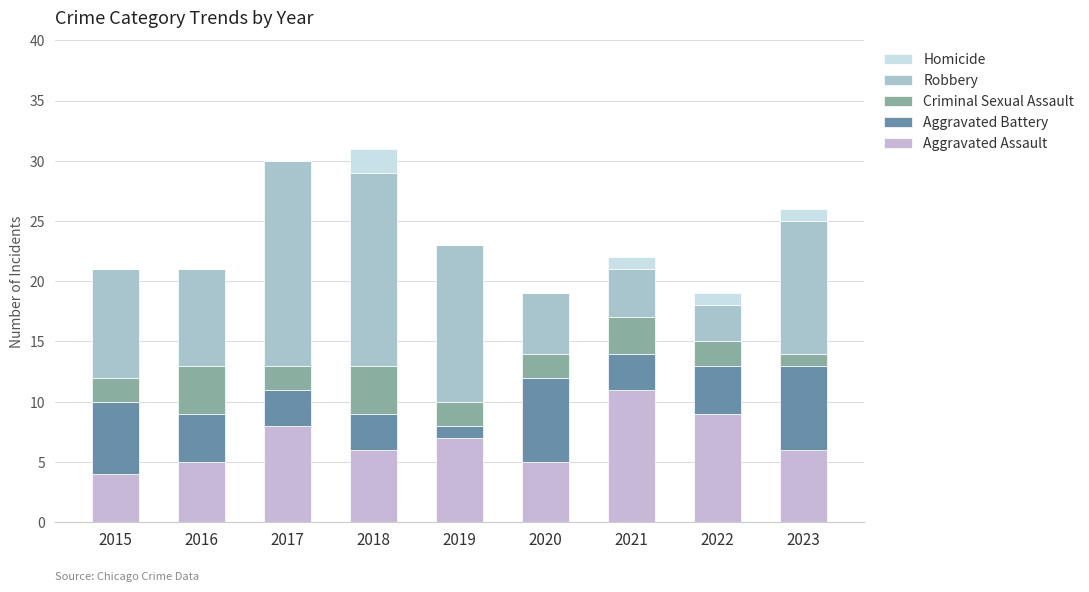

What are all the series names shown in the legend?

Homicide, Robbery, Criminal Sexual Assault, Aggravated Battery, Aggravated Assault